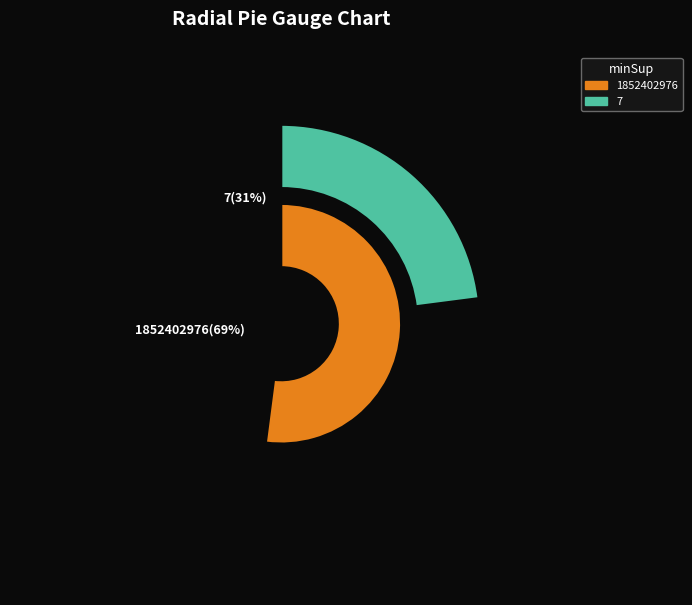

To the nearest percent, what is the combined percentage of 7 and 1852402976?

100%